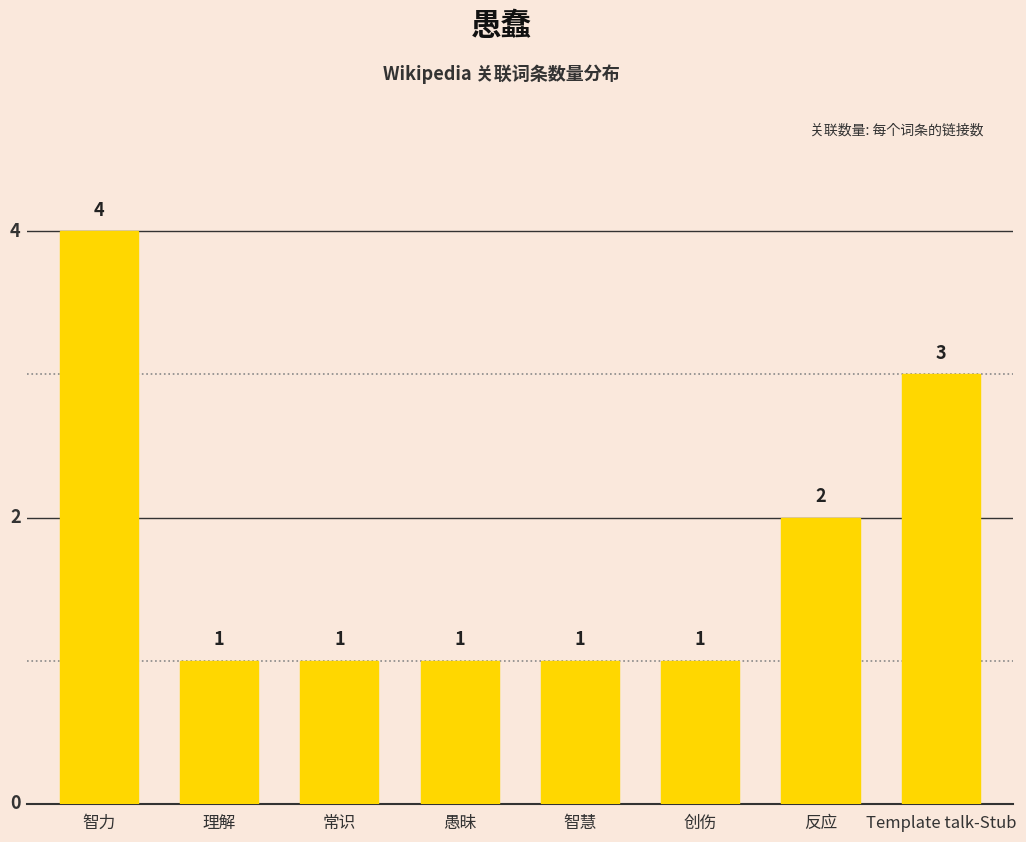

Does the chart contain any negative values?

No